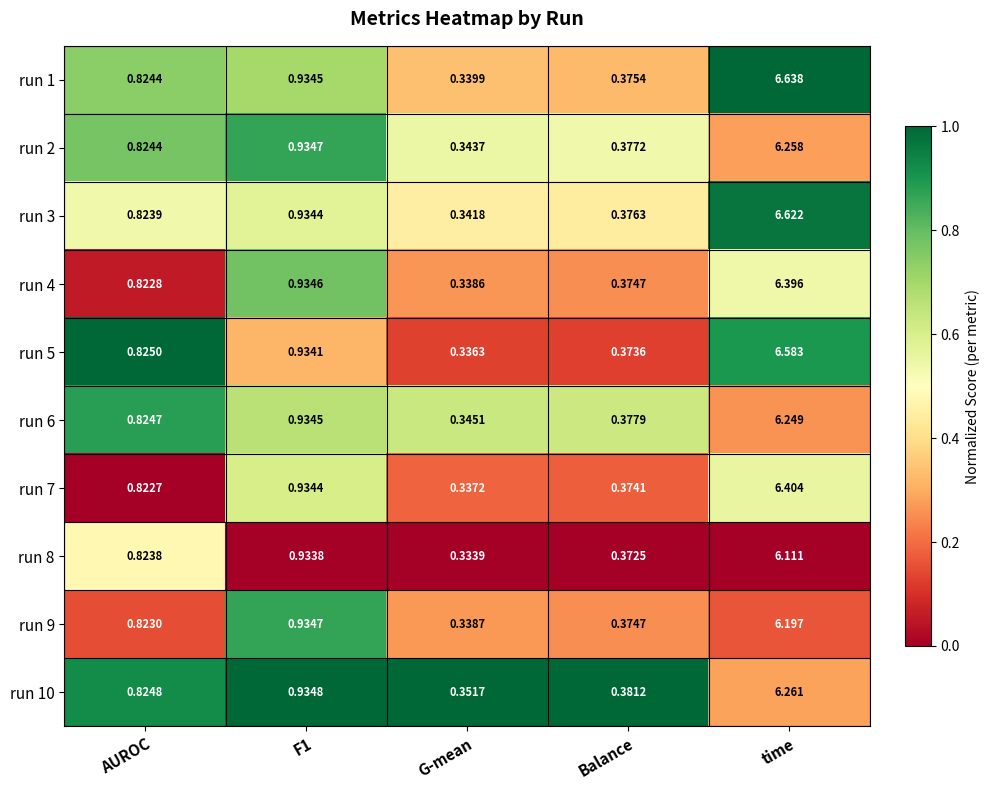

At which label does run 10 reach its minimum?

G-mean